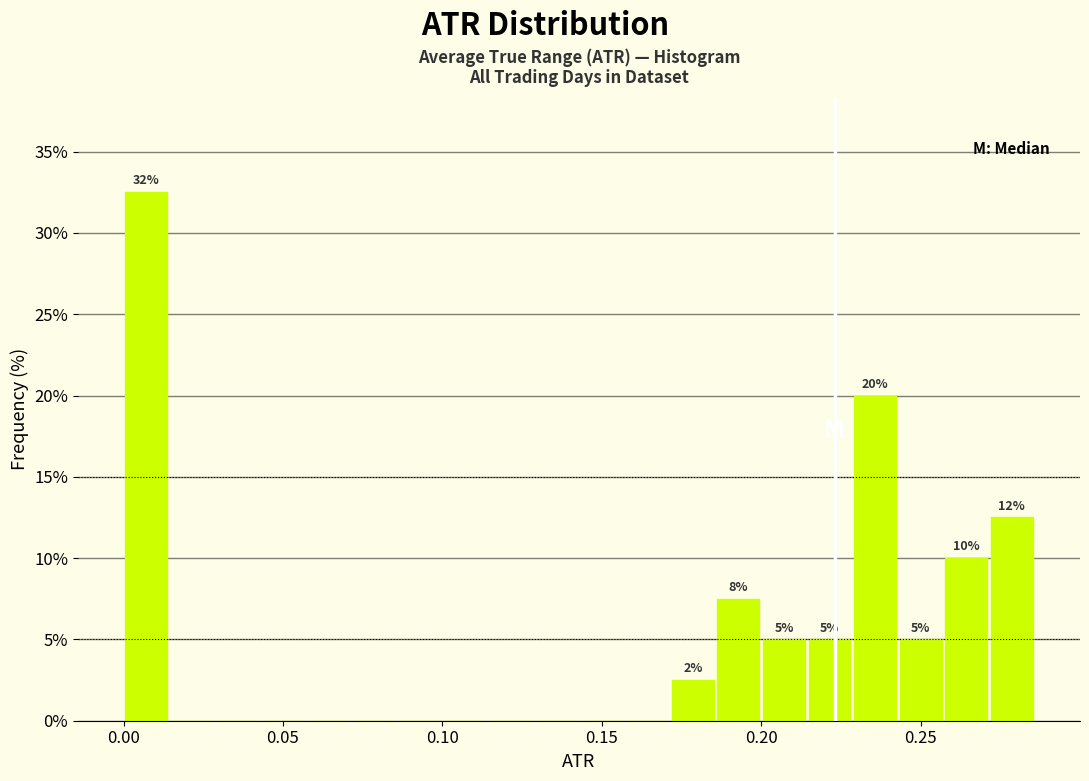

Read against the x-axis, roughly where is the centre of the tallest bar?

0.005